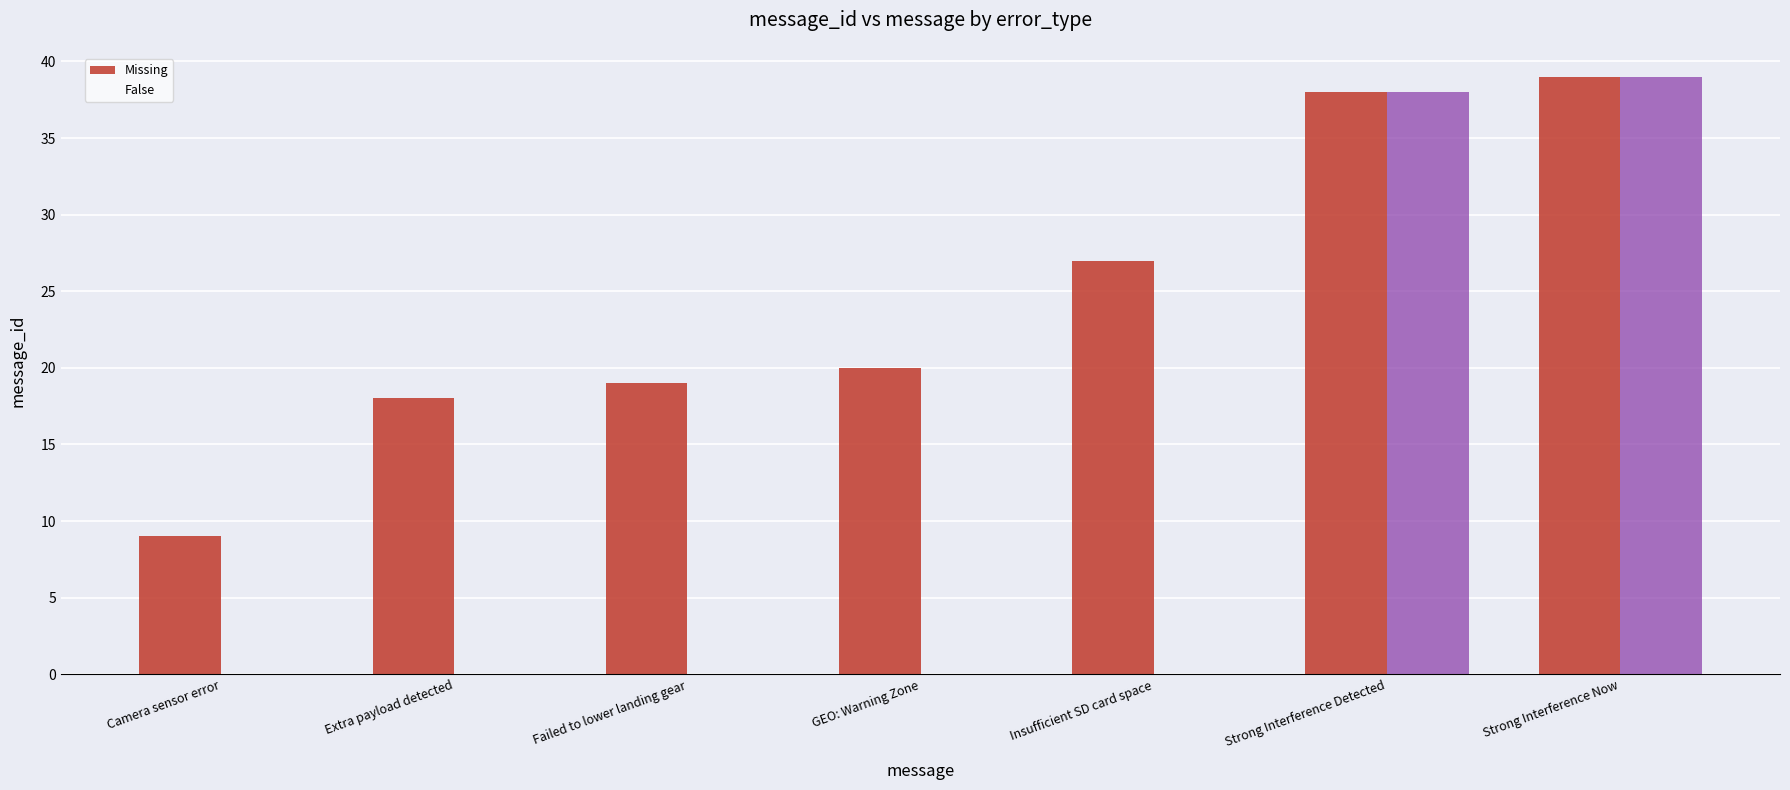

How many bars are there in each group?

2